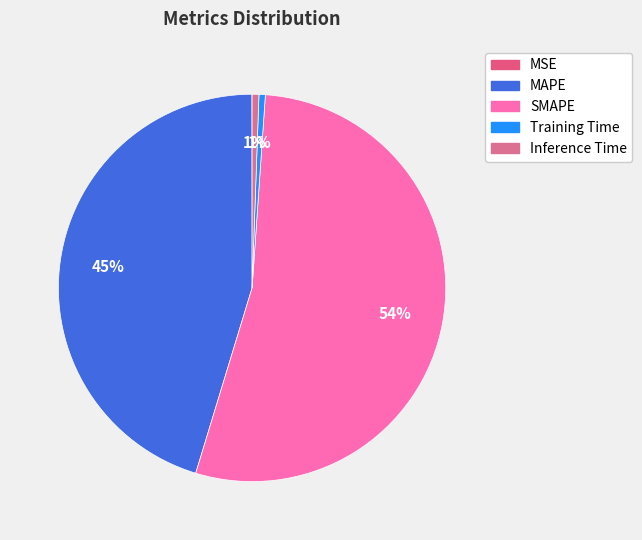

To the nearest percent, what is the difference between the largest and smallest slice percentages?

54%